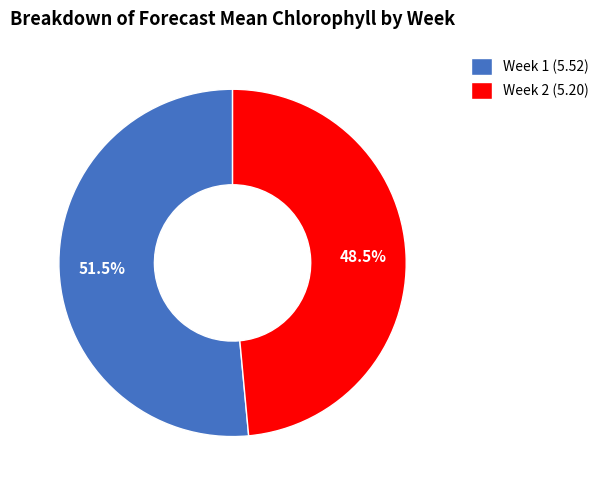

Combined, what portion of the pie is Week 2 (5.20) and Week 1 (5.52)?

100.0%